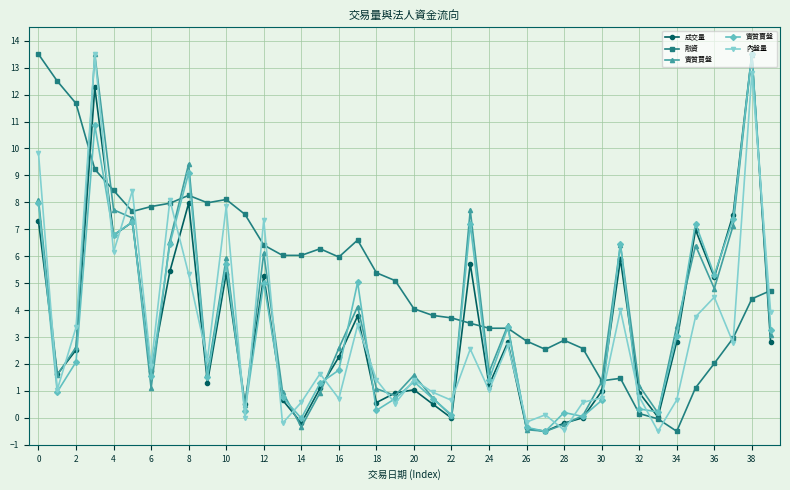

What are all the series names shown in the legend?

成交量, 融資, 實質買盤, 實質賣盤, 內盤量